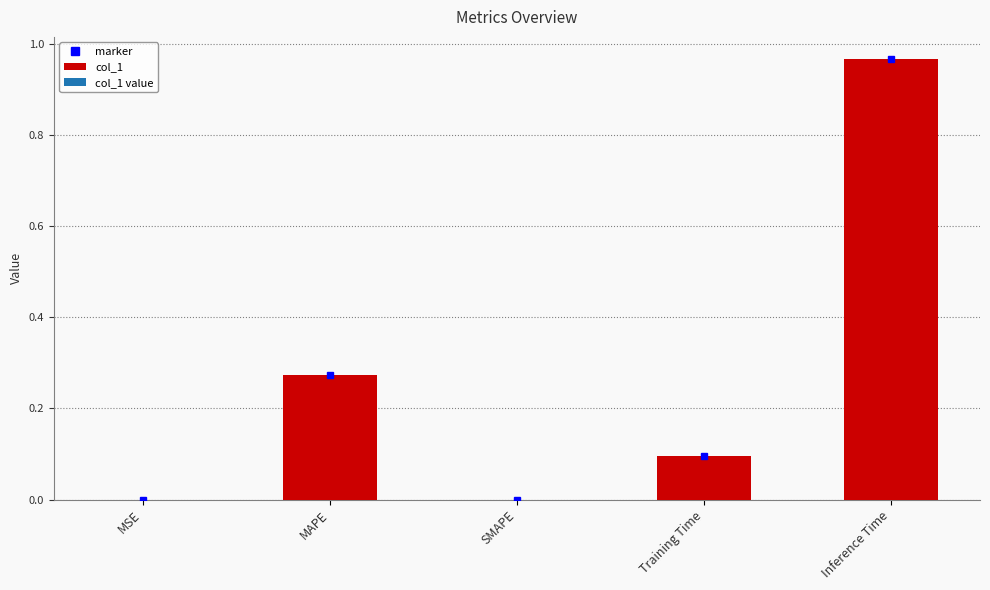

Which has a higher value, SMAPE or Inference Time?

Inference Time